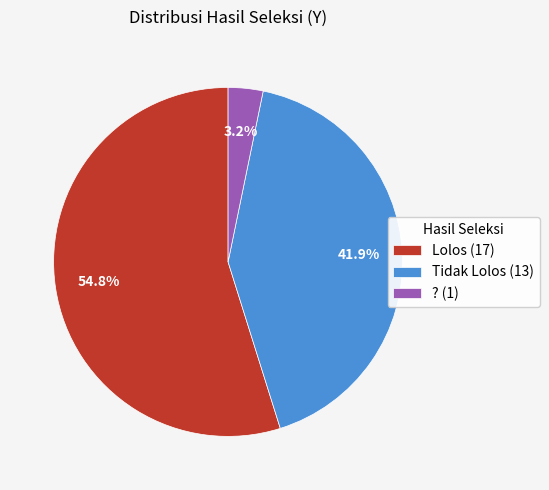

Does any single category account for the majority?

Yes